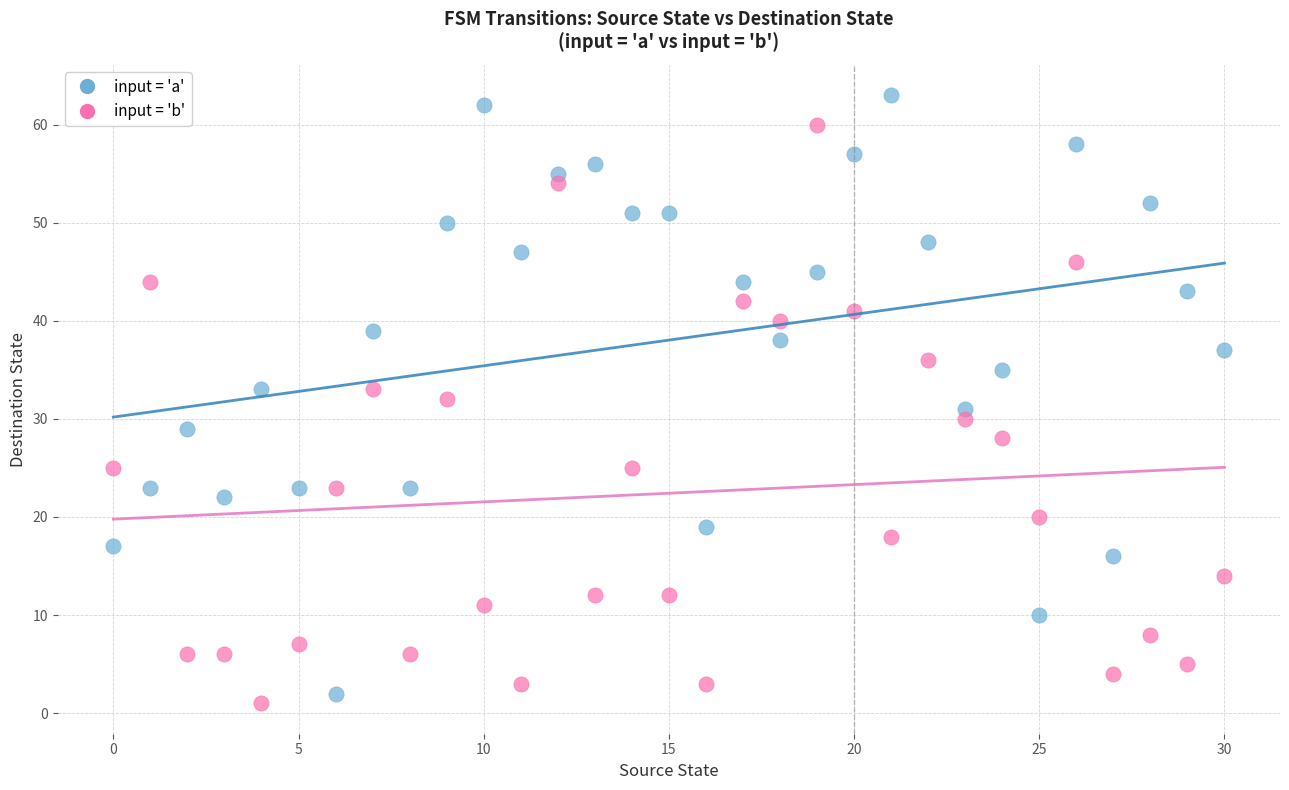

Which series reaches the maximum Y coordinate?

input = 'a'